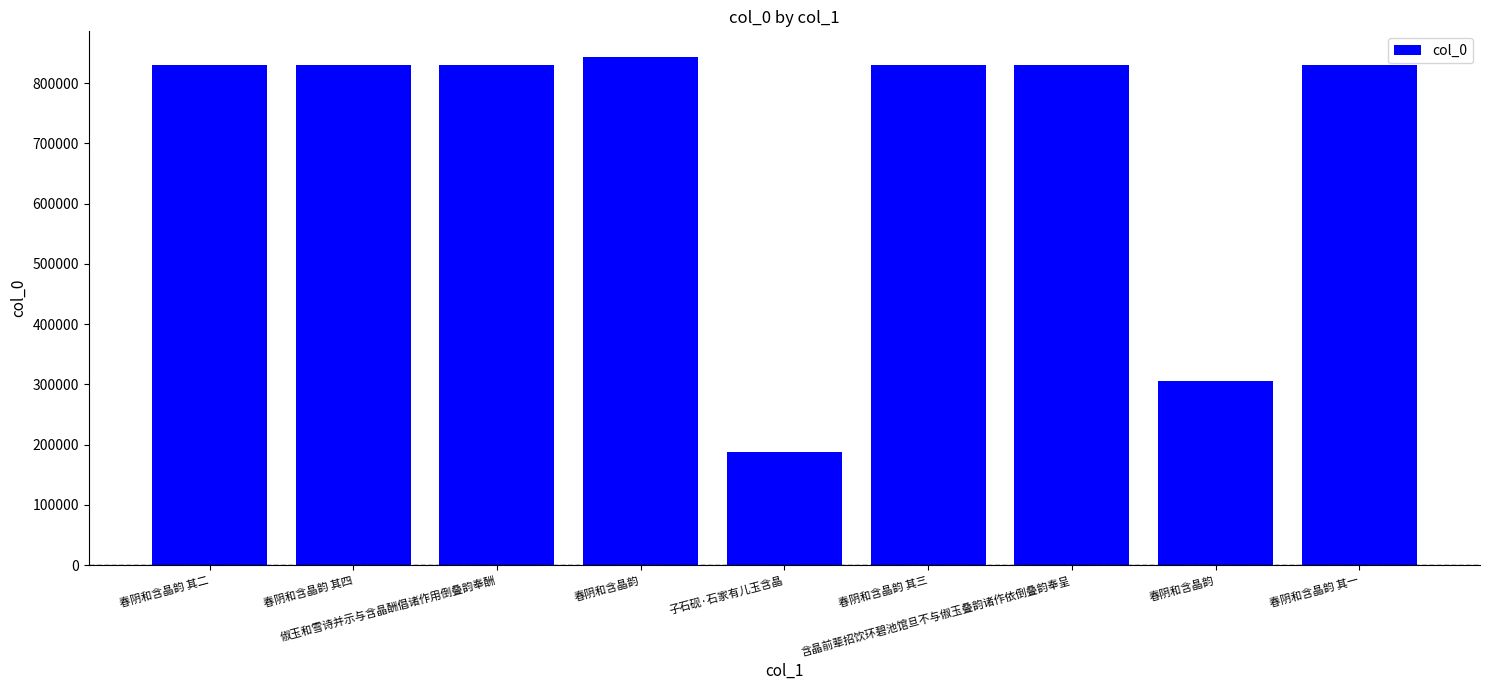

Does the chart contain stacked bars?

No